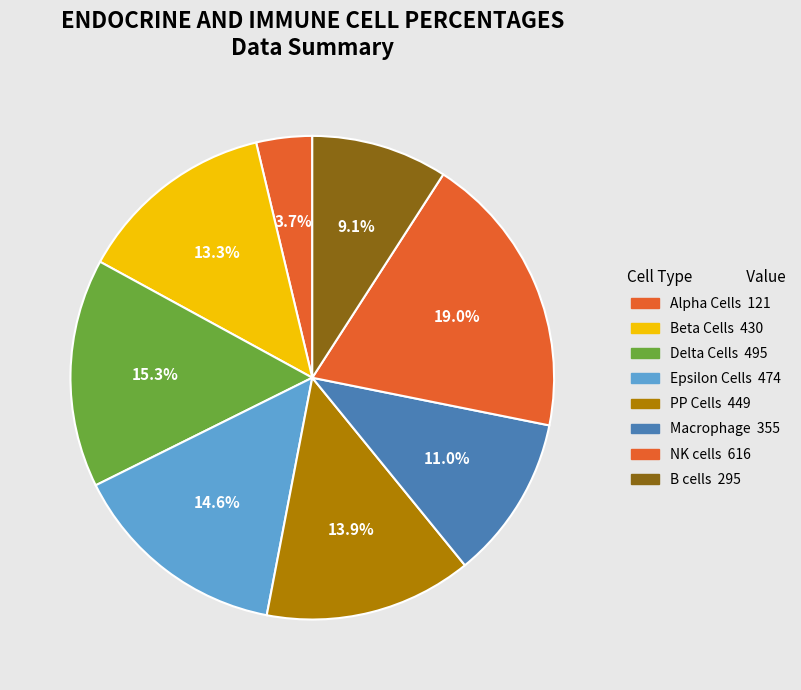

How many segments does this pie chart have?

8